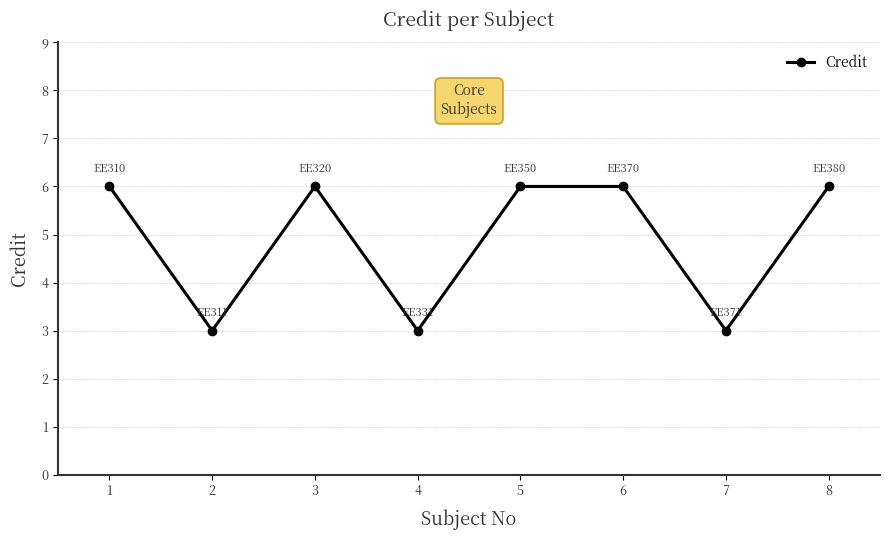

Does the chart display data point markers on the line(s)?

Yes